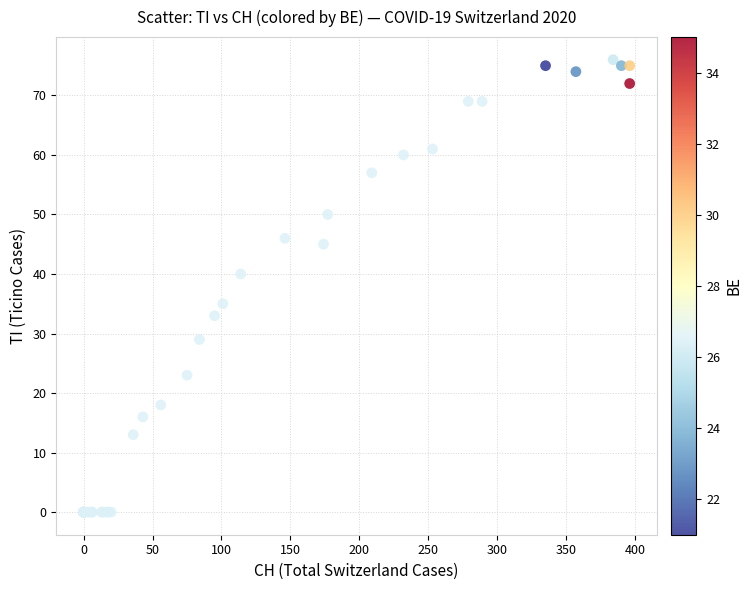

What Y value in the scatter plot is closest to 38?

40